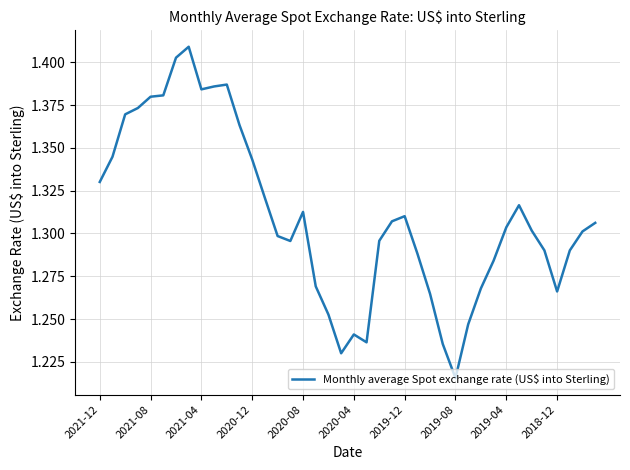

What is the value of the 21st point from the left?

1.2